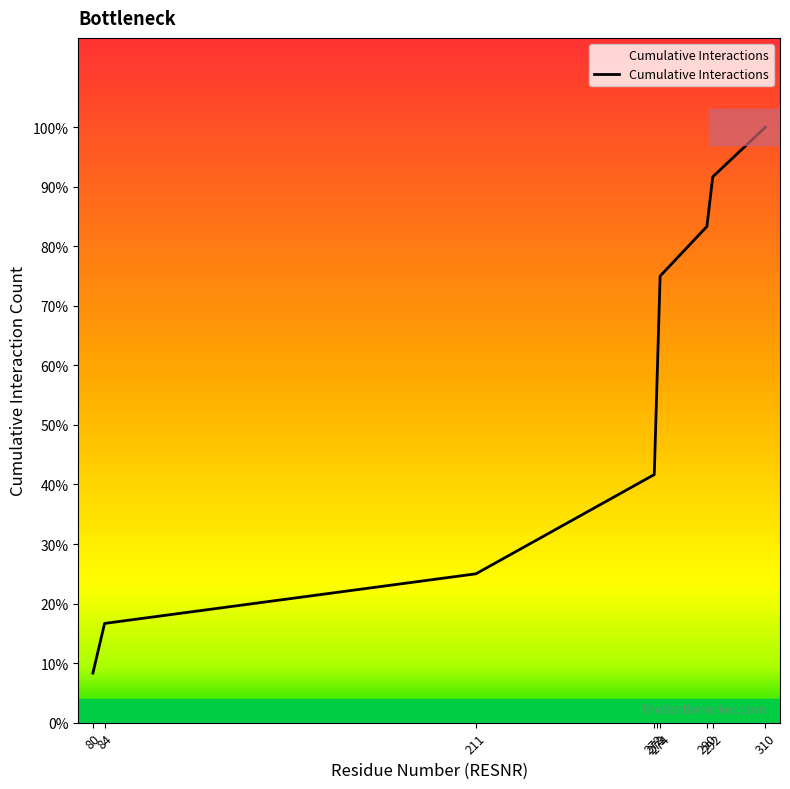

True or false: there are more than 1 points higher than both neighbors.

False